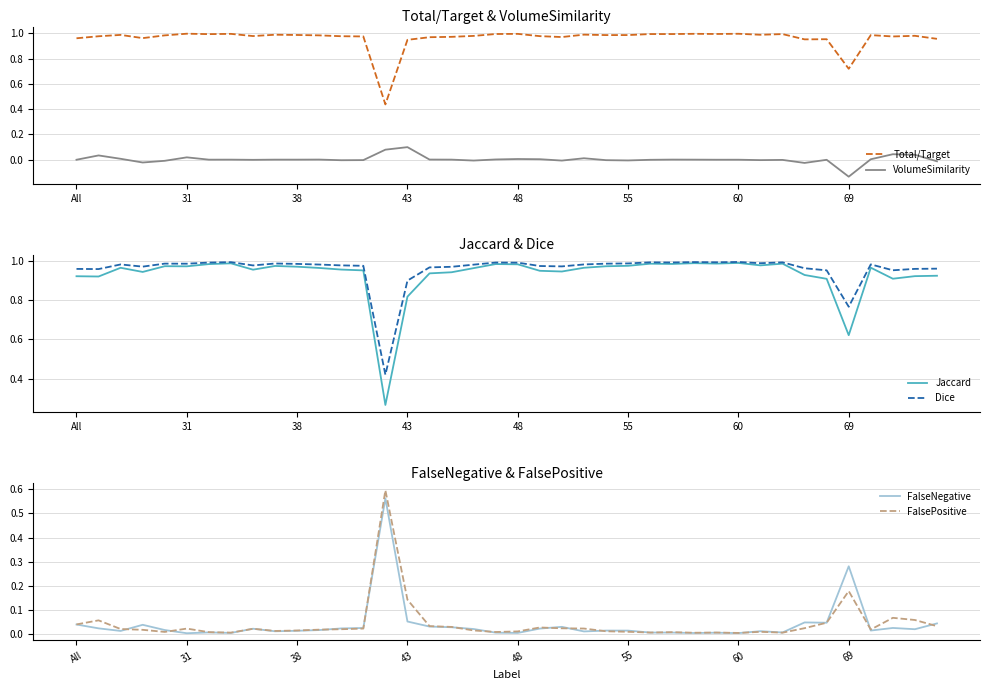

True or false: VolumeSimilarity and Total/Target intersect in this chart.

False